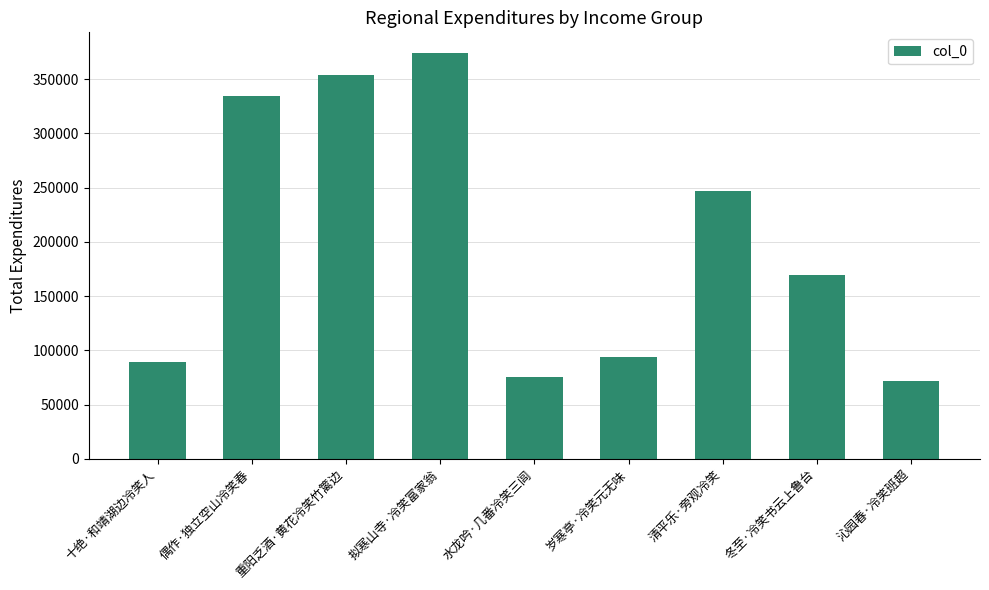

Reading left to right, extract all data points from this chart.

十绝·和靖湖边冷笑人=89243	偶作·独立空山冷笑春=334730	重阳乏酒·黄花冷笑竹篱边=354250	拟寒山寺·冷笑富家翁=374425	水龙吟·几番冷笑三闾=75718	岁寒亭·冷笑元无味=94157	清平乐·旁观冷笑=246741	冬至·冷笑书云上鲁台=169091	沁园春·冷笑班超=72053